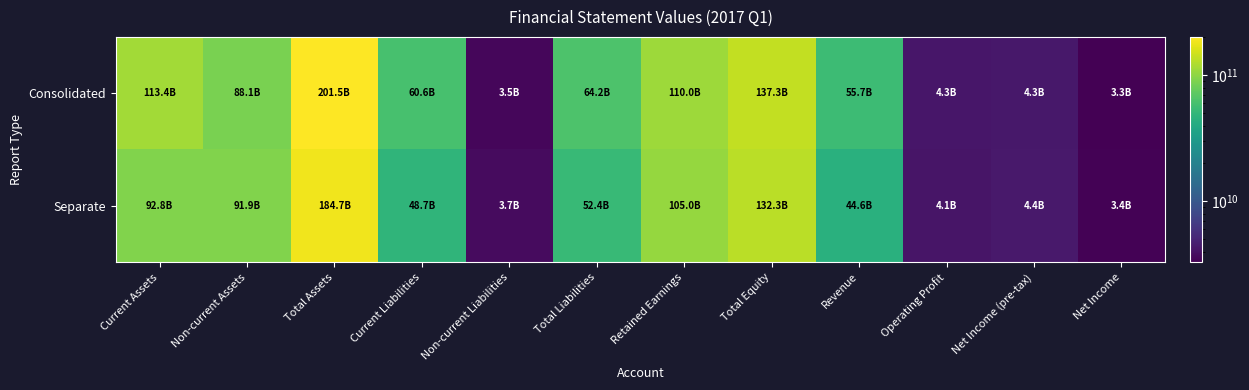

Reading right to left, what are all the values shown in this chart?

Consolidated: Net Income=3297908134	Net Income (pre-tax)=4298923636	Operating Profit=4252635261	Revenue=55666399113	Total Equity=137328940059	Retained Earnings=109996178658	Total Liabilities=64162477968	Non-current Liabilities=3530400558	Current Liabilities=60632077410	Total Assets=201491418027	Non-current Assets=88081443640	Current Assets=113409974387
Separate: Net Income=3364818888	Net Income (pre-tax)=4353644882	Operating Profit=4139341816	Revenue=44550282938	Total Equity=132259214133	Retained Earnings=105013804014	Total Liabilities=52406175379	Non-current Liabilities=3744394018	Current Liabilities=48661781361	Total Assets=184665389512	Non-current Assets=91864358641	Current Assets=92801030871